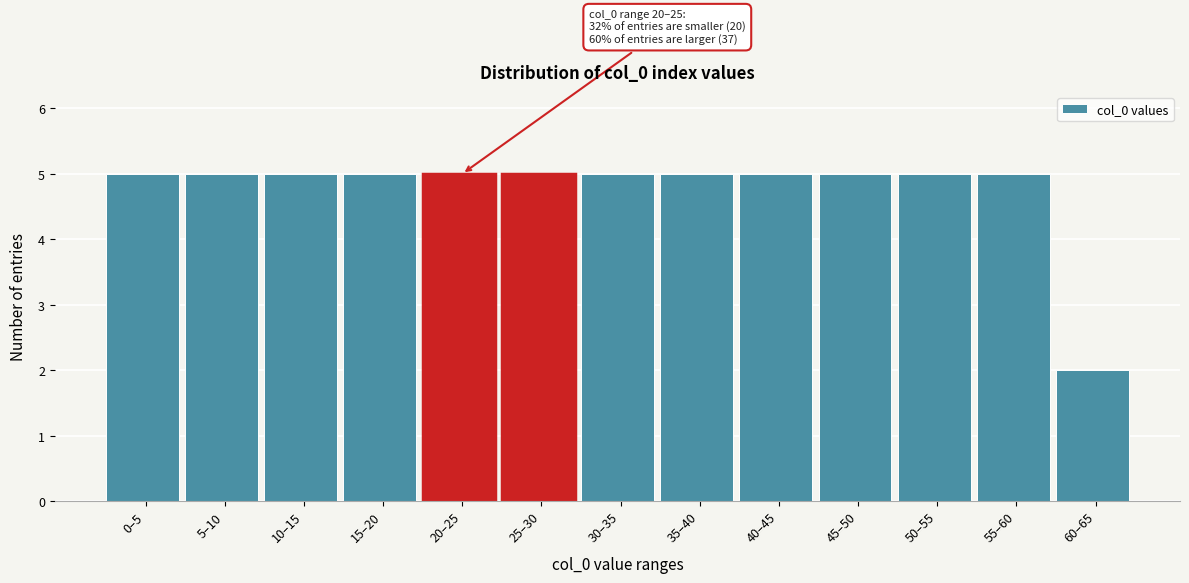

Reading right to left, extract all data points from this chart.

60–65=2	55–60=5	50–55=5	45–50=5	40–45=5	35–40=5	30–35=5	25–30=5	20–25=5	15–20=5	10–15=5	5–10=5	0–5=5